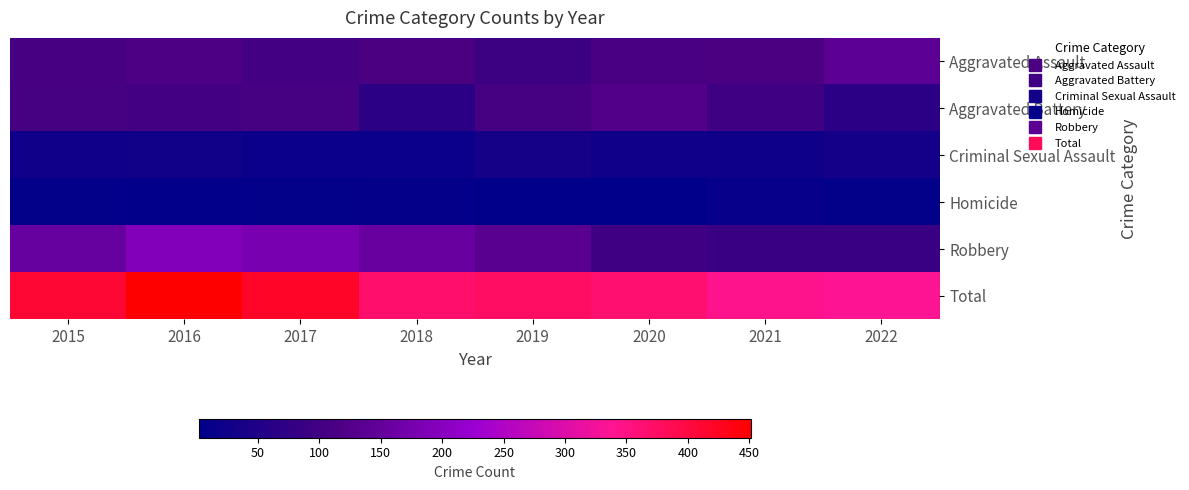

Reading left to right, what are all the values shown in this chart?

Aggravated Assault: 2015=110	2016=118	2017=105	2018=115	2019=92	2020=113	2021=115	2022=139
Aggravated Battery: 2015=108	2016=102	2017=108	2018=67	2019=108	2020=126	2021=100	2022=69
Criminal Sexual Assault: 2015=28	2016=30	2017=21	2018=21	2019=35	2020=27	2021=25	2022=32
Homicide: 2015=9	2016=7	2017=8	2018=10	2019=5	2020=2	2021=13	2022=9
Robbery: 2015=154	2016=194	2017=178	2018=155	2019=135	2020=97	2021=91	2022=89
Total: 2015=409	2016=451	2017=420	2018=368	2019=375	2020=365	2021=344	2022=338